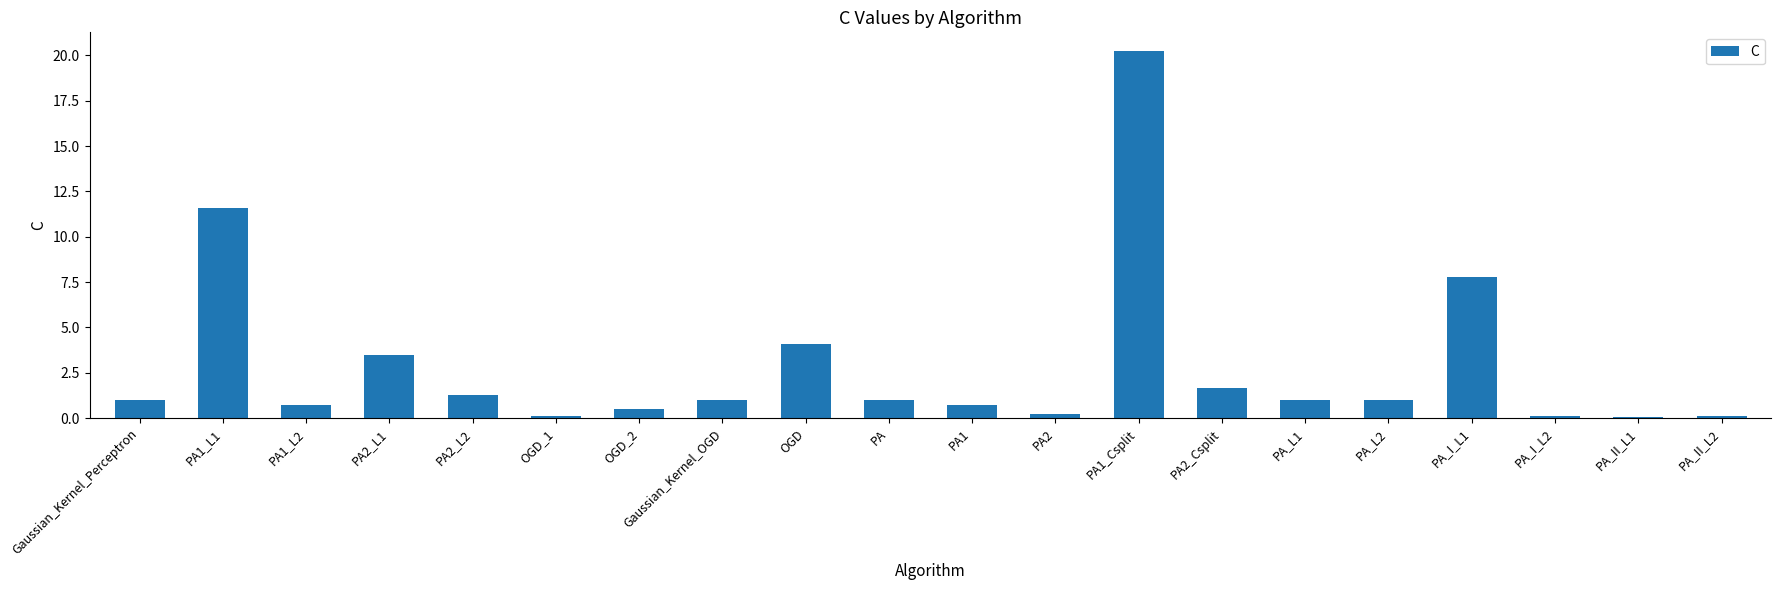

What is the value of the 17th bar from the left?

7.8